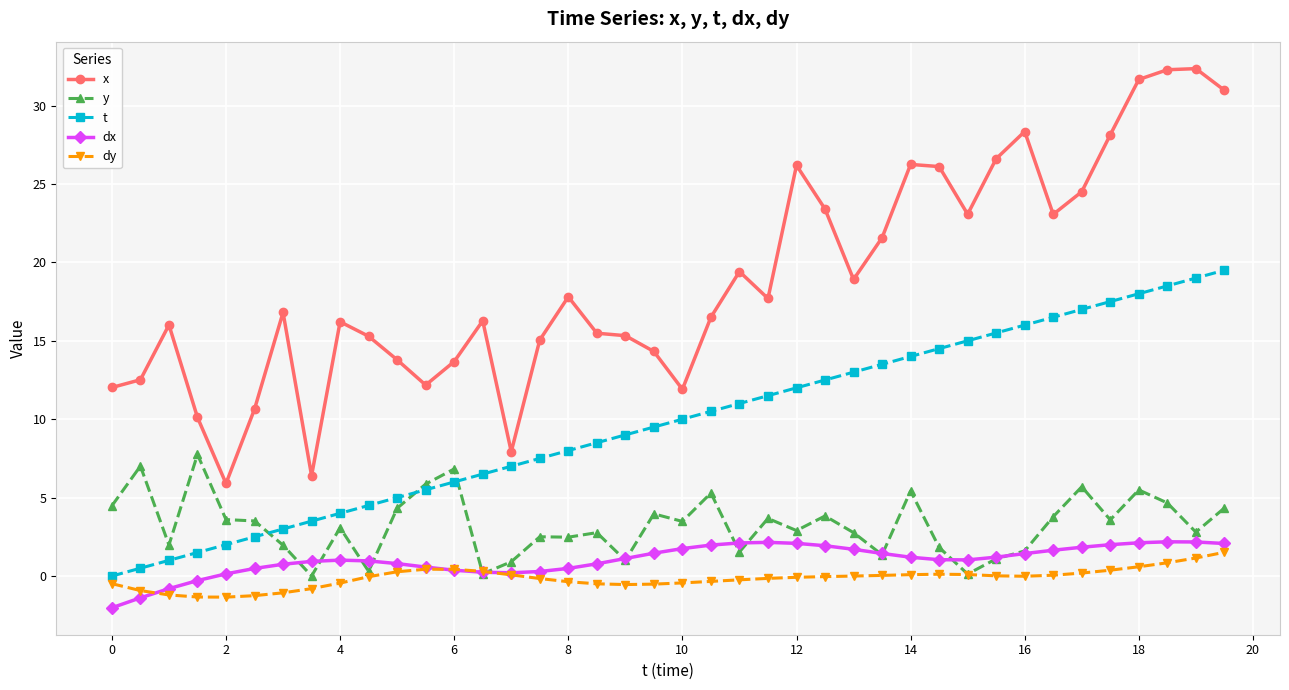

What is the difference between the maximum and minimum values in the dy series?

2.9